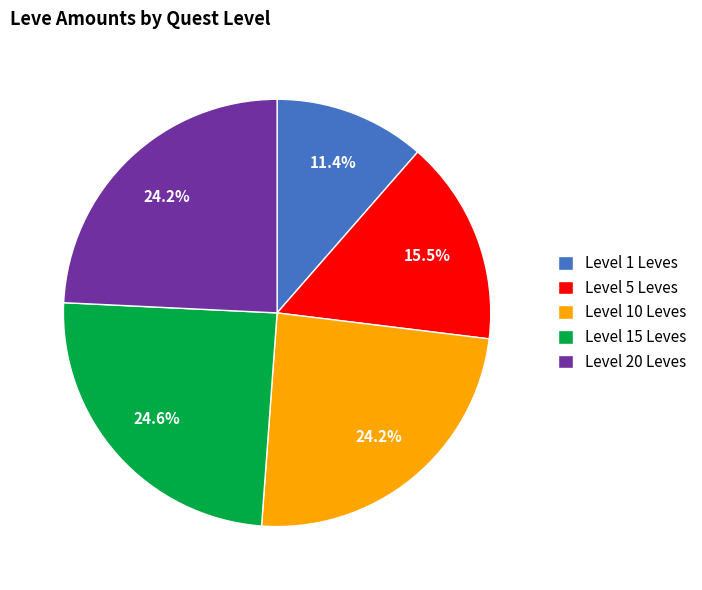

Is there any slice that represents more than half of the pie?

No